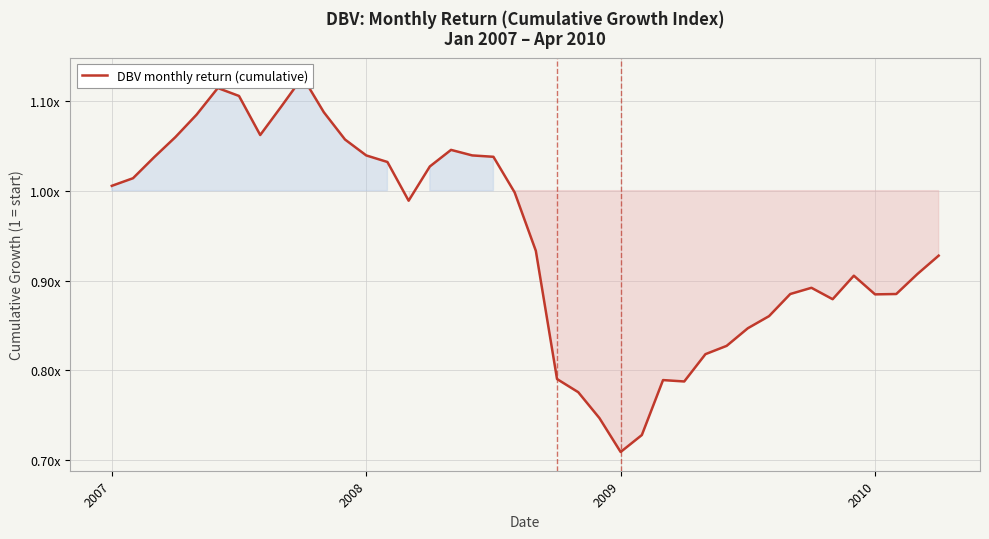

True or false: there are more than 0 points higher than both neighbors.

True